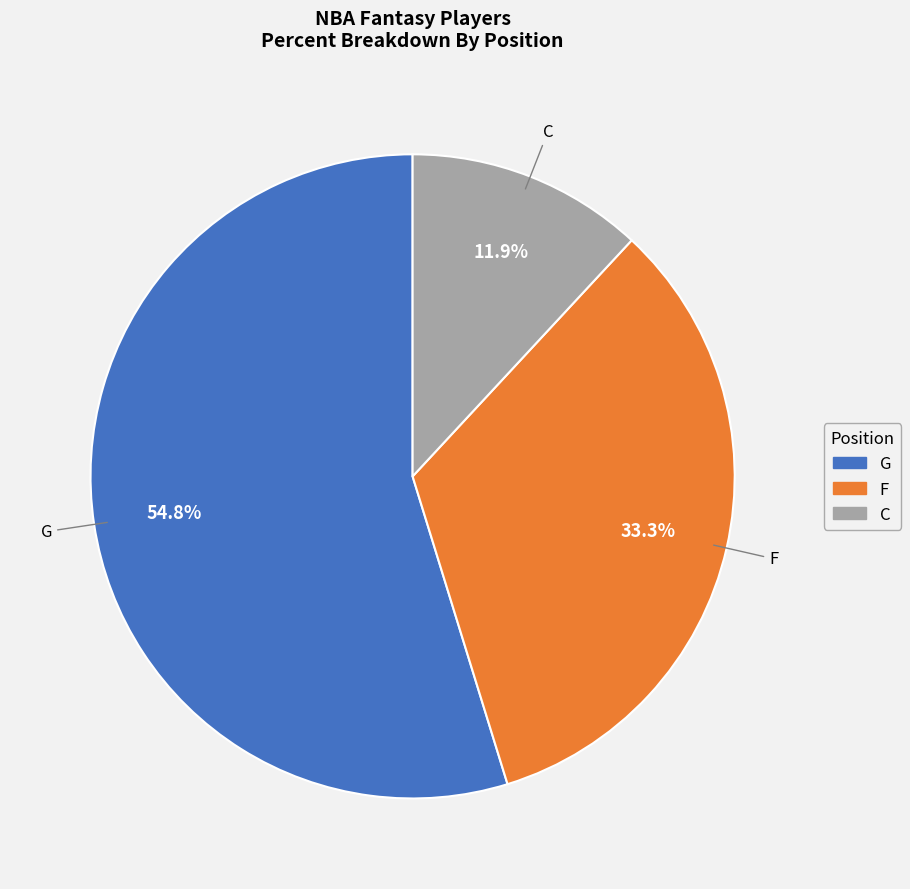

Which slice represents more than half of the pie?

G